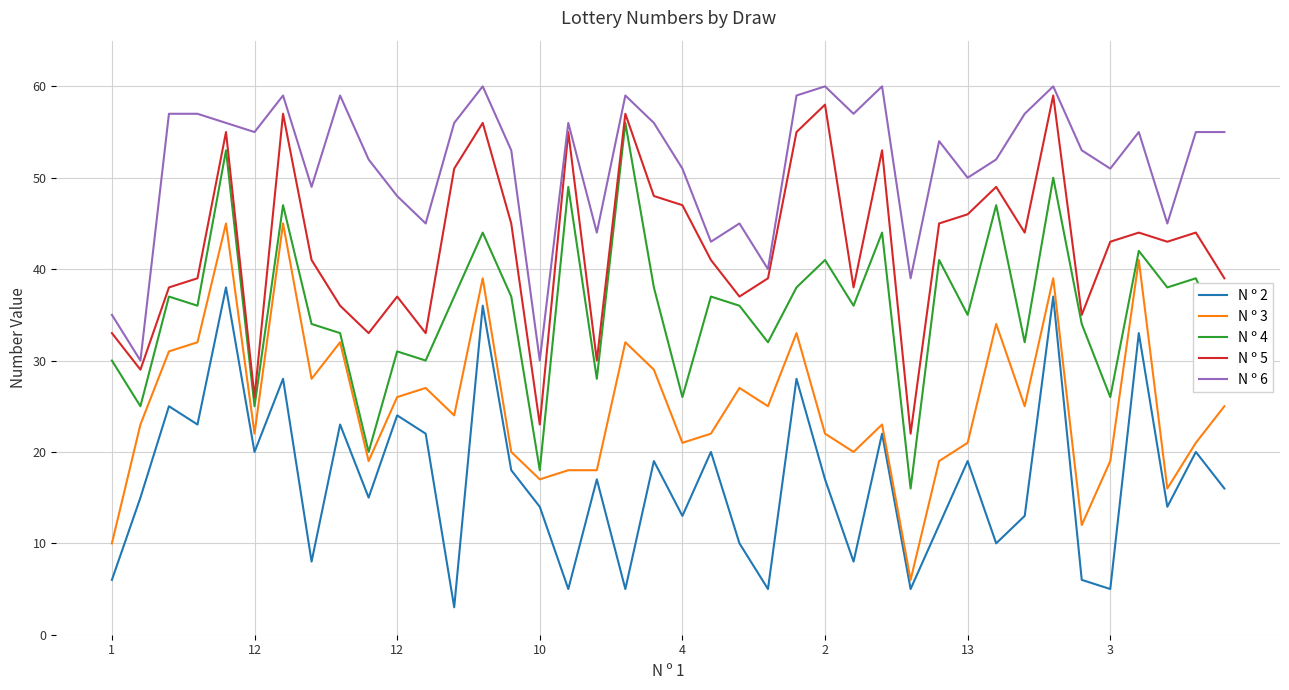

What is the smallest value displayed?

3